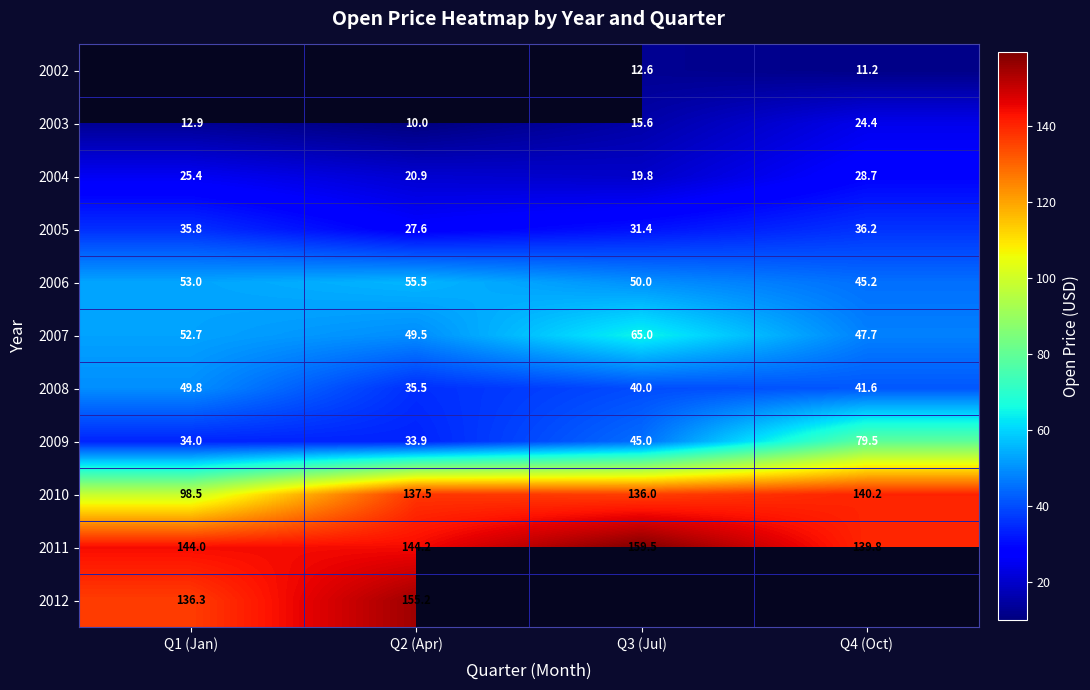

True or false: 2008 has a value of 52.7 at Q3 (Jul).

False